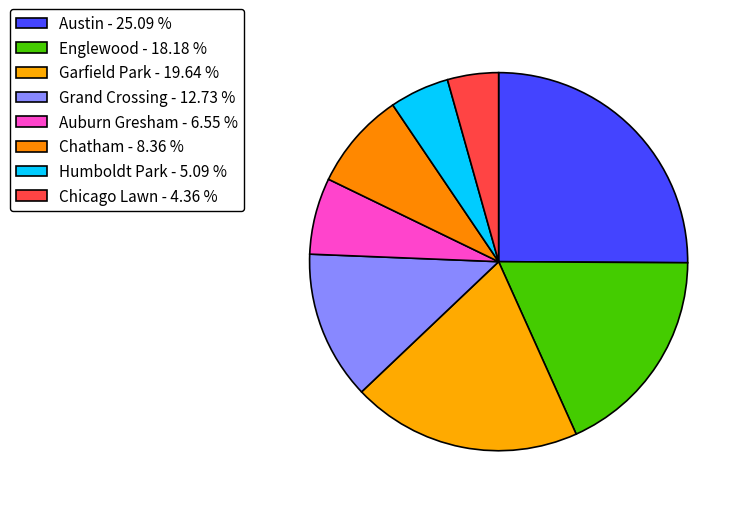

Is Chatham the majority of the pie?

No